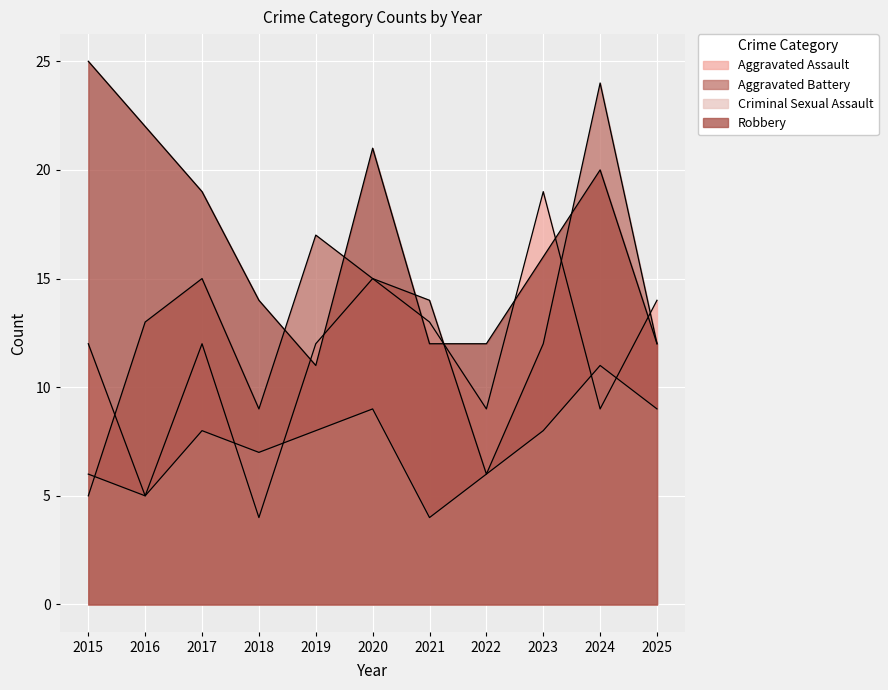

What is the value of the Robbery point at the 5th from the left?

11